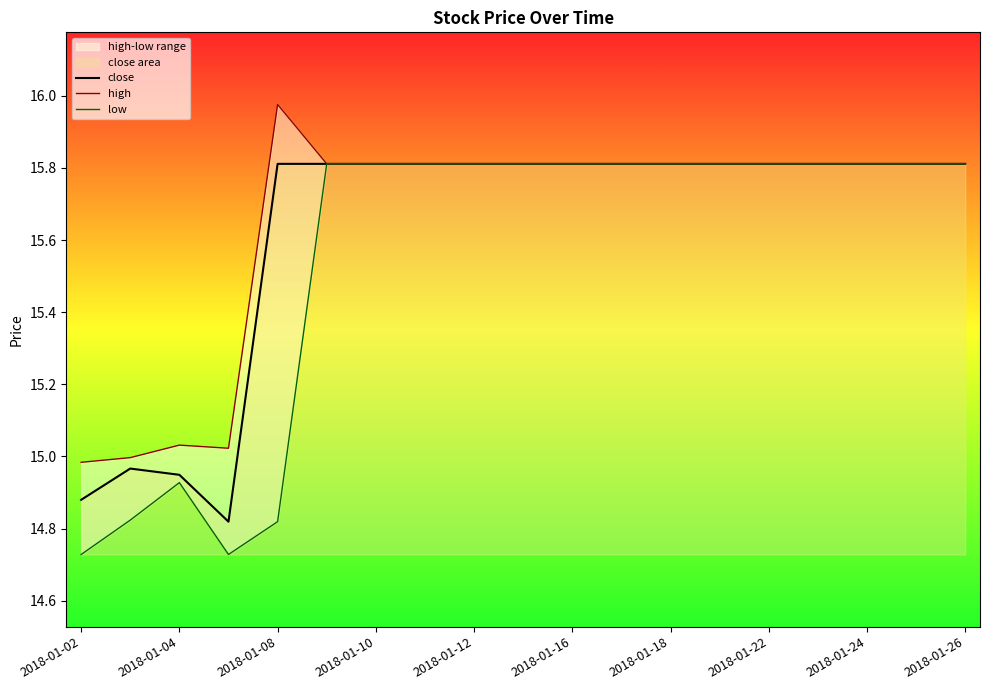

The value of close at 2018-01-12 is 23.7. True or false?

False